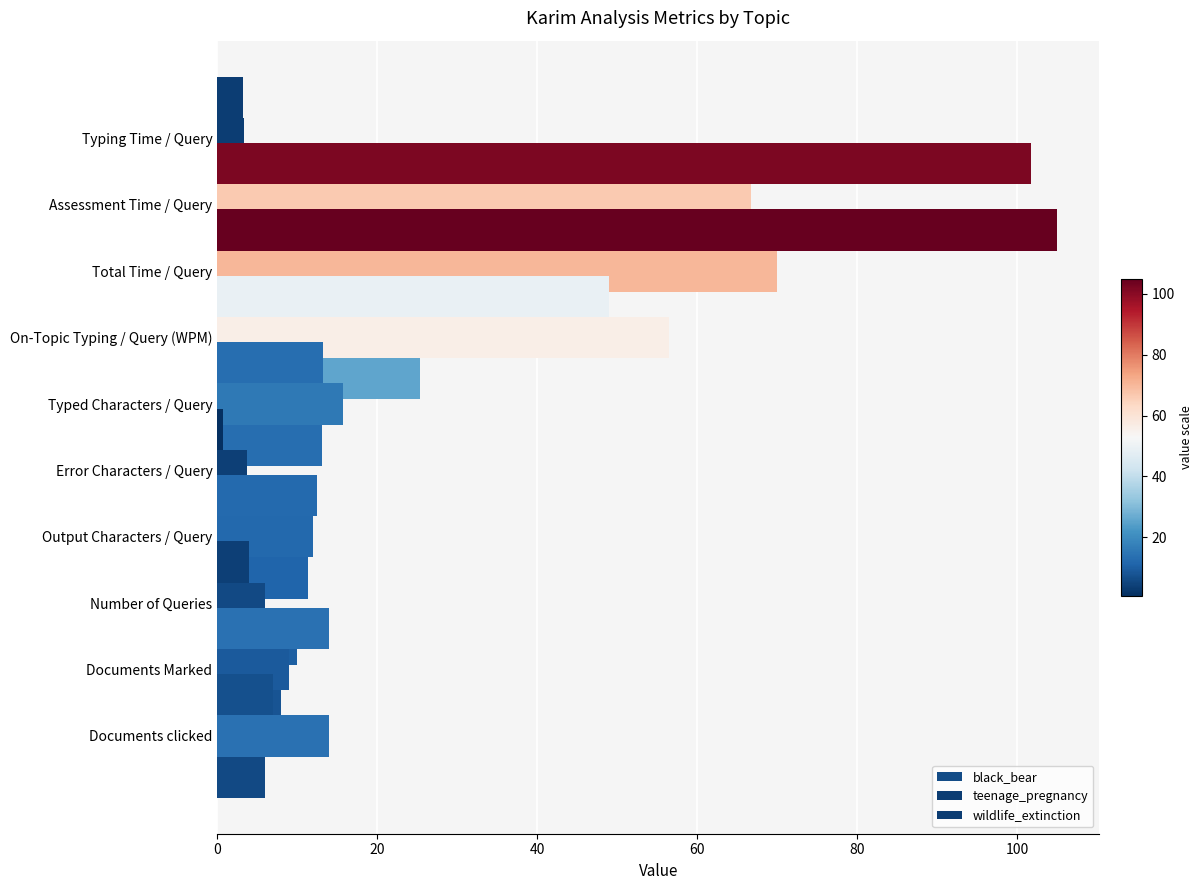

Is it true that wildlife_extinction equals 23.6 at Total Time / Query?

False